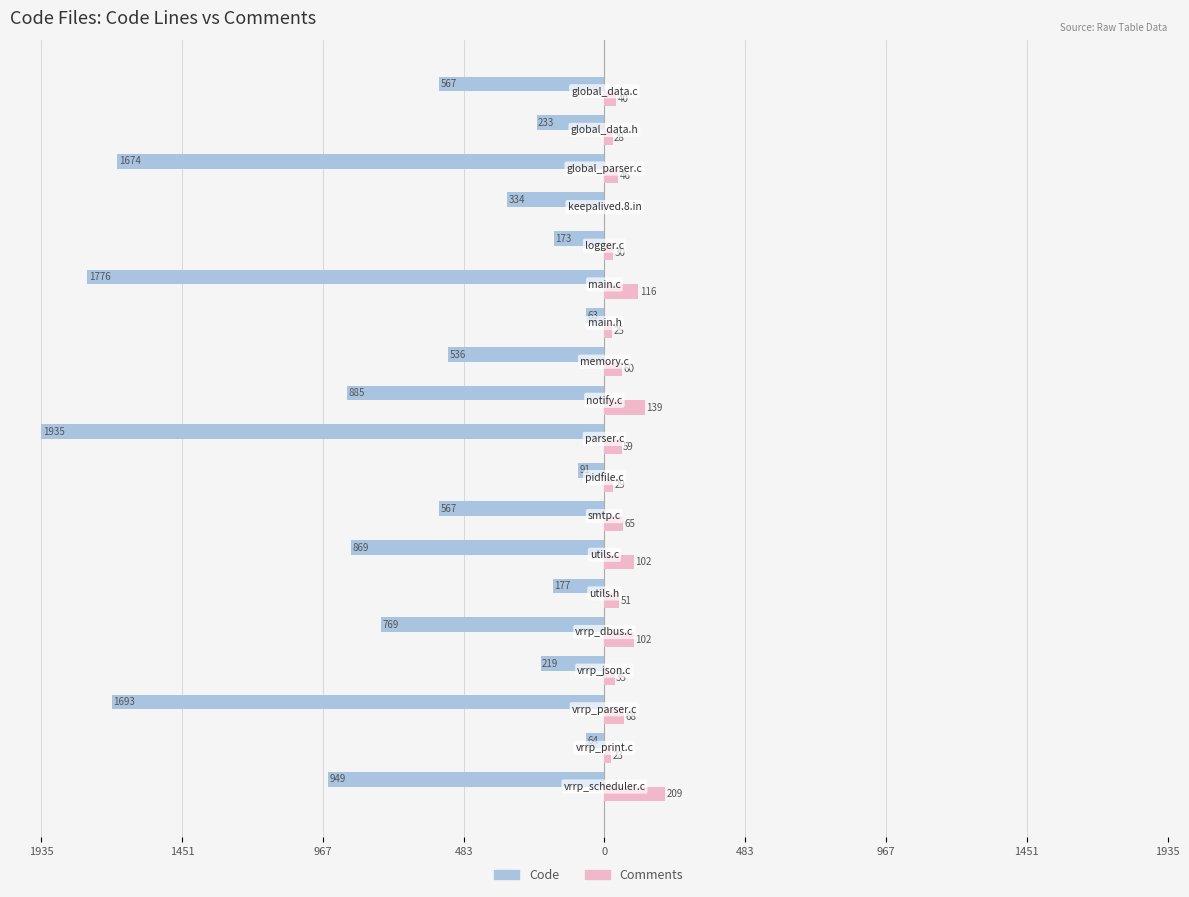

What are all the series names shown in the legend?

Code, Comments